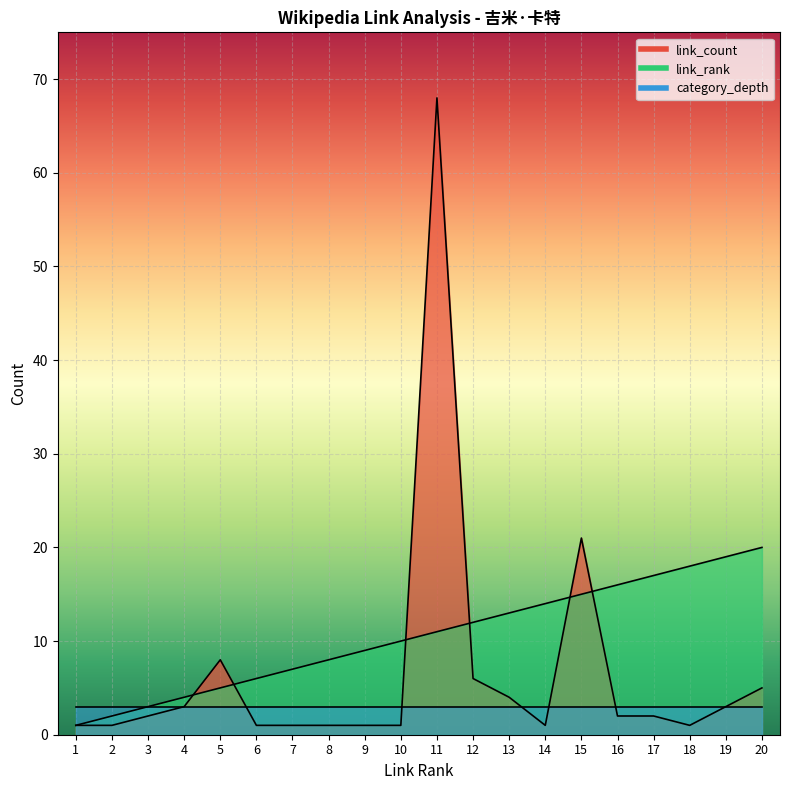

True or false: link_count and link_rank cross at least once.

True